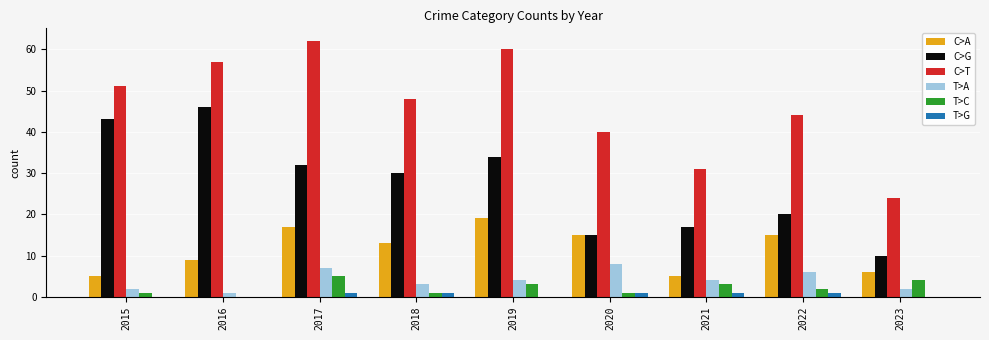

How many groups of bars are there?

9